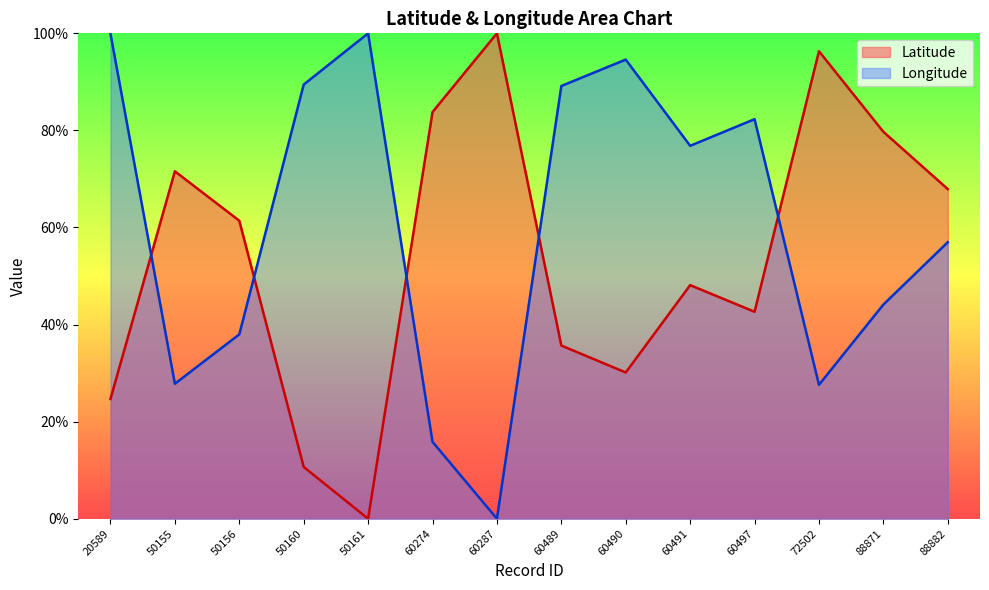

At how many categories does at least one series exceed 63?

13